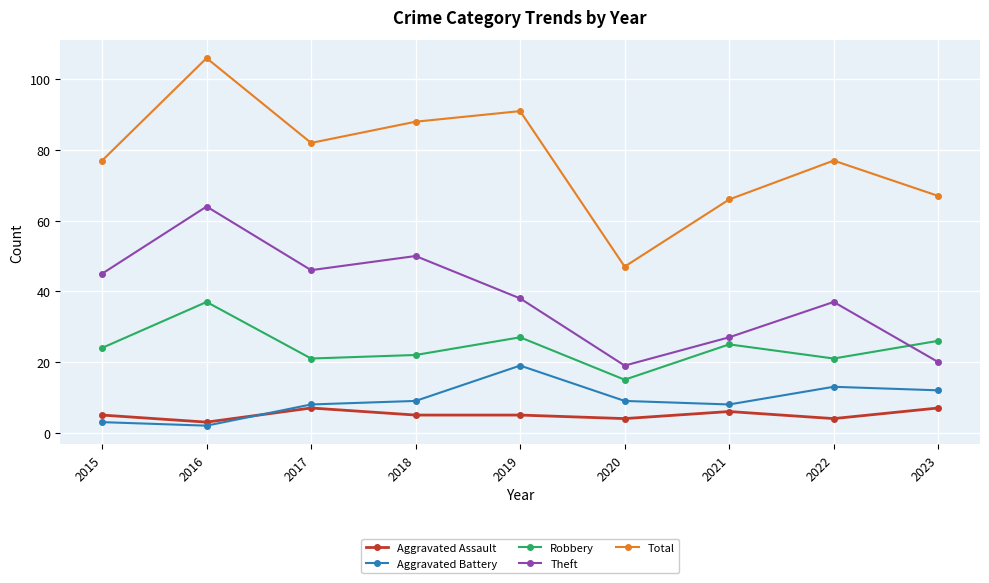

What is the smallest value displayed?

2